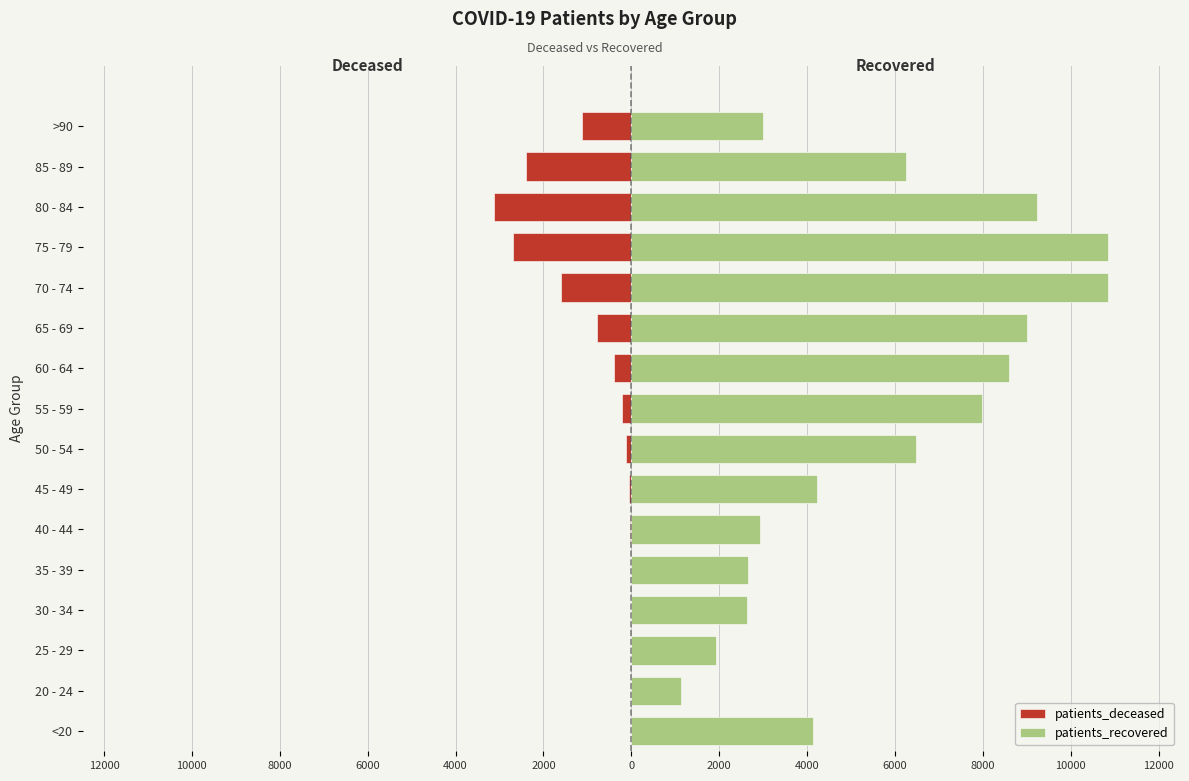

Rank the series at 65 - 69 from highest to lowest value.

patients_recovered, patients_deceased